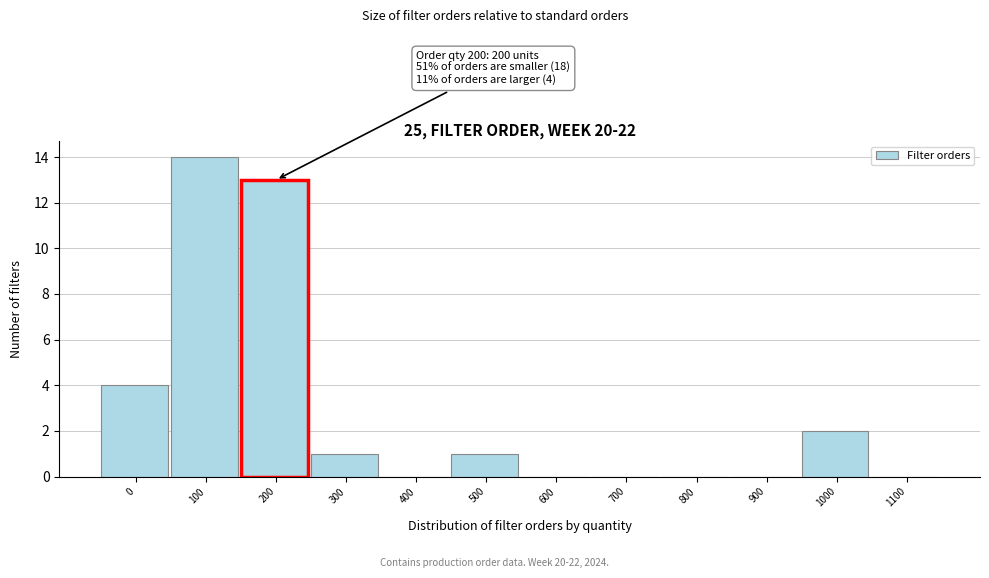

Reading right to left, what are all the values shown in this chart?

1100=0	1000=2	900=0	800=0	700=0	600=0	500=1	400=0	300=1	200=13	100=14	0=4